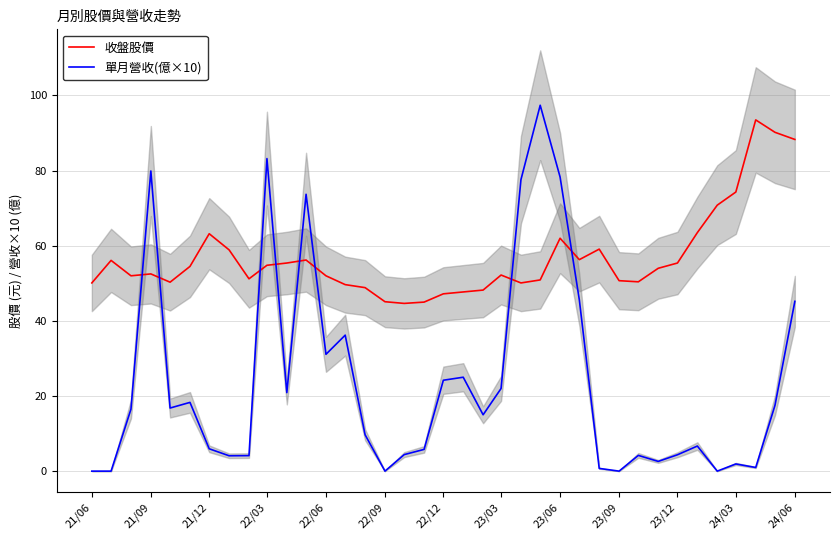

Is it true that 單月營收(億×10) equals 31.7 at 23/03?

False